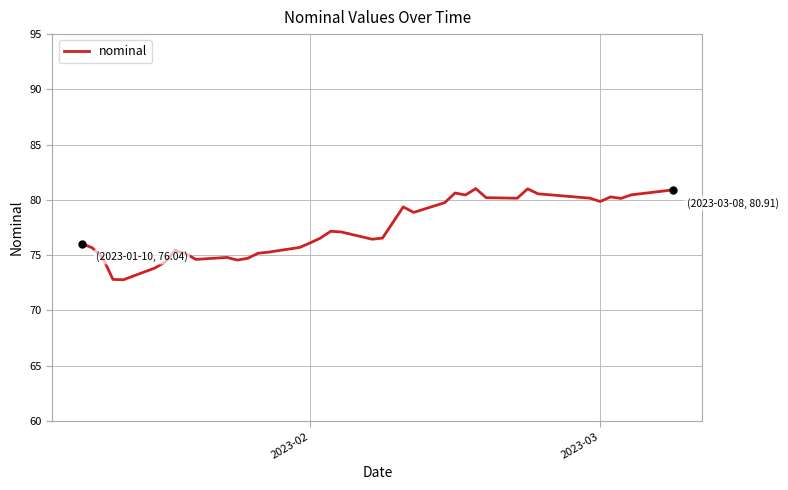

Count the number of categories in the chart.

40